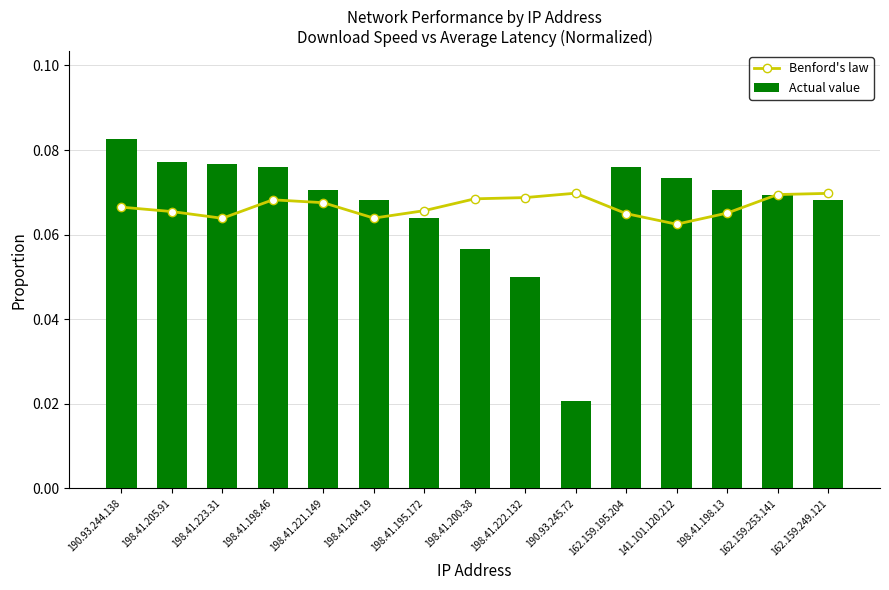

Reading left to right, transcribe all the data shown in this chart.

Benford's law: 0.1	0.1	0.1	0.1	0.1	0.1	0.1	0.1	0.1	0.1	0.1	0.1	0.1	0.1	0.1
Actual value: 0.1	0.1	0.1	0.1	0.1	0.1	0.1	0.1	0.1	0.0	0.1	0.1	0.1	0.1	0.1